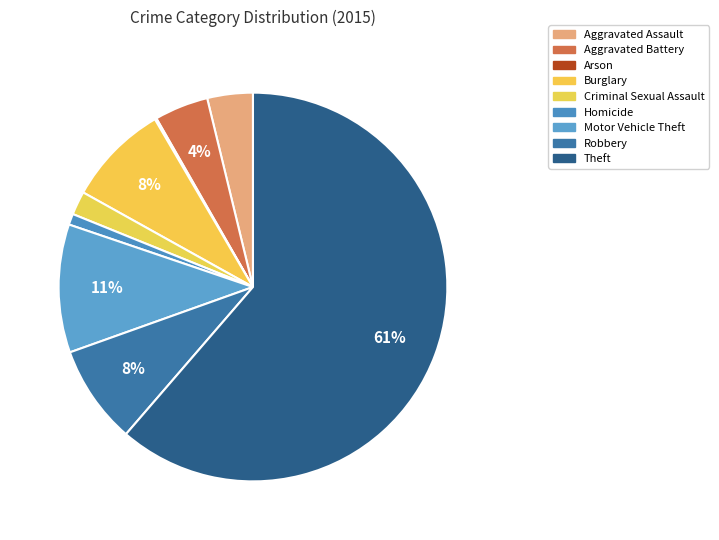

What percentage do Criminal Sexual Assault and Burglary together represent?

10.5%